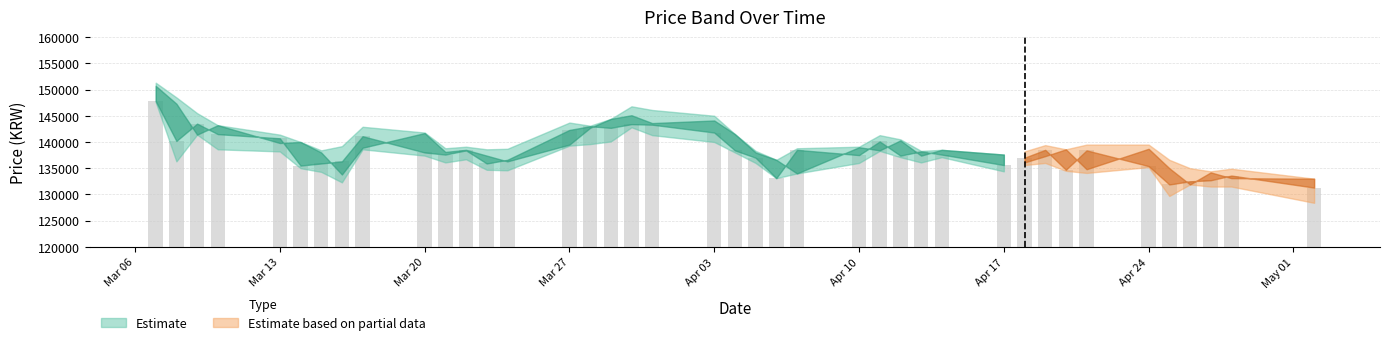

What is the value of the 8th bar from the left?

136300